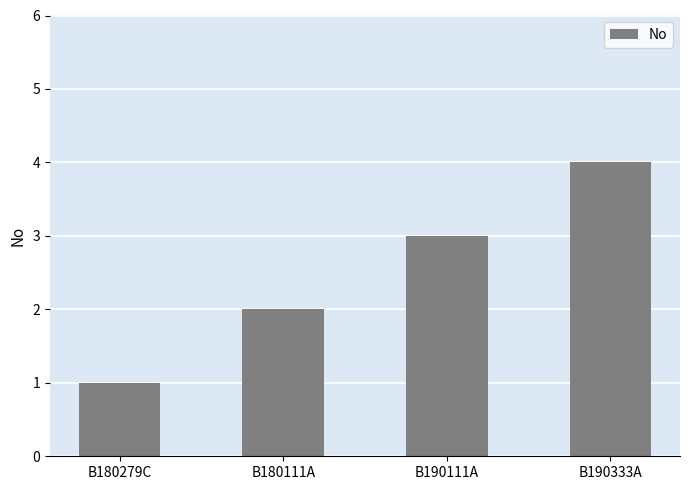

What is the label of the 3rd bar from the left?

B190111A